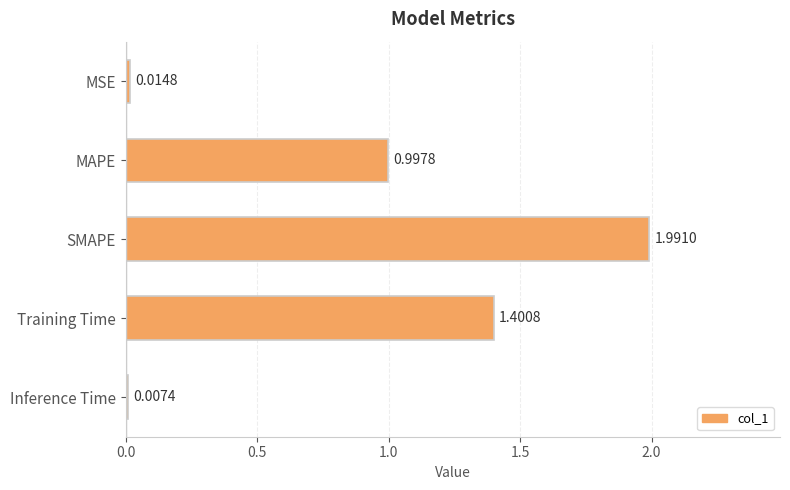

At which category does the chart reach its peak across all series?

SMAPE